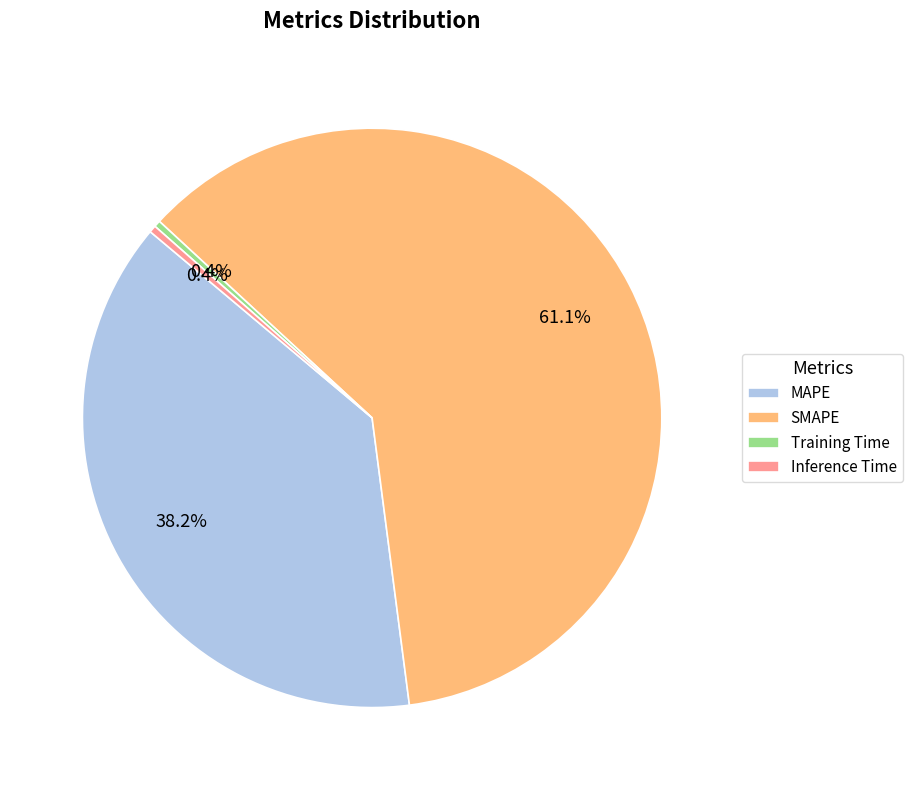

What is the total percentage of Inference Time and MAPE?

38.6%